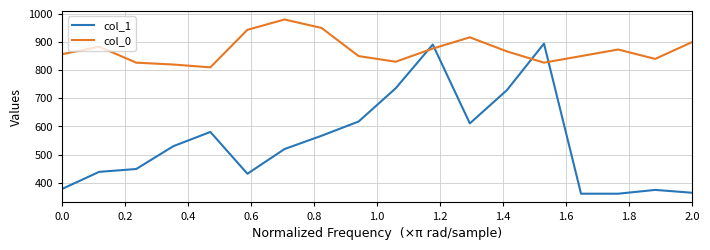

Reading left to right, list all the values displayed in this chart.

col_1: 378.0	438.8	448.9	529.9	580.5	432.0	519.8	567.0	617.6	735.8	891.0	610.9	729.0	894.4	361.1	361.1	374.6	364.5
col_0: 856.7	883.3	826.7	820.0	810.0	943.3	980.0	950.0	850.0	830.0	876.7	916.7	866.7	826.7	850.0	873.3	840.0	900.0